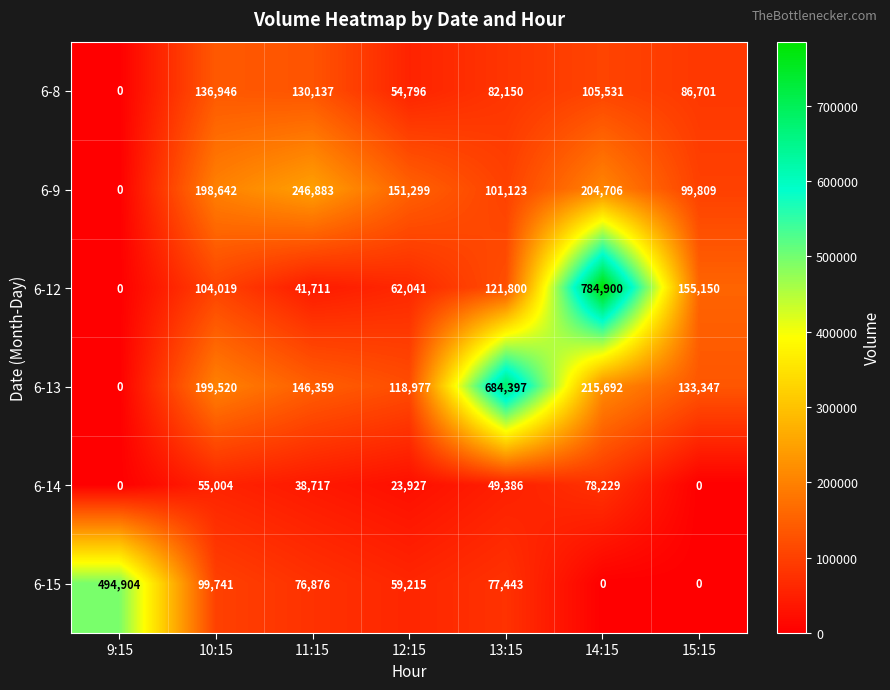

Between 11:15 and 12:15, which series saw the biggest shift?

6-9